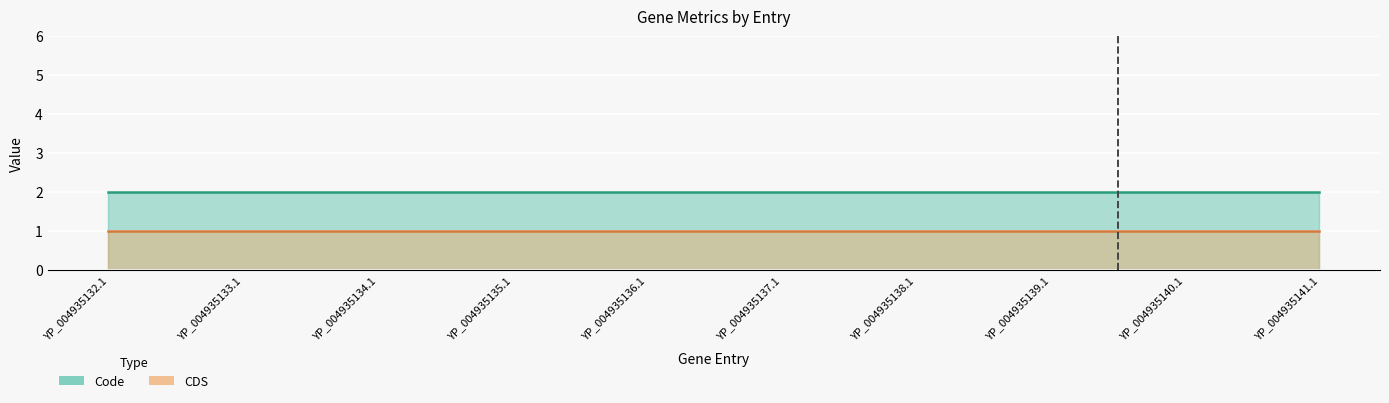

What position from the right is YP_004935134.1?

8